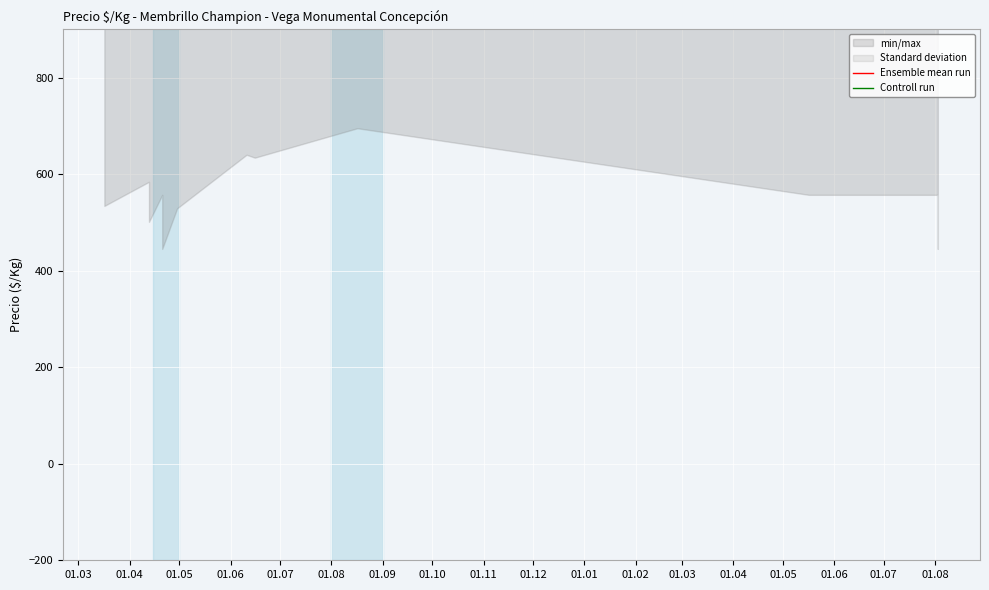

Rank the series at 01.04 from highest to lowest value.

Ensemble mean run, Controll run